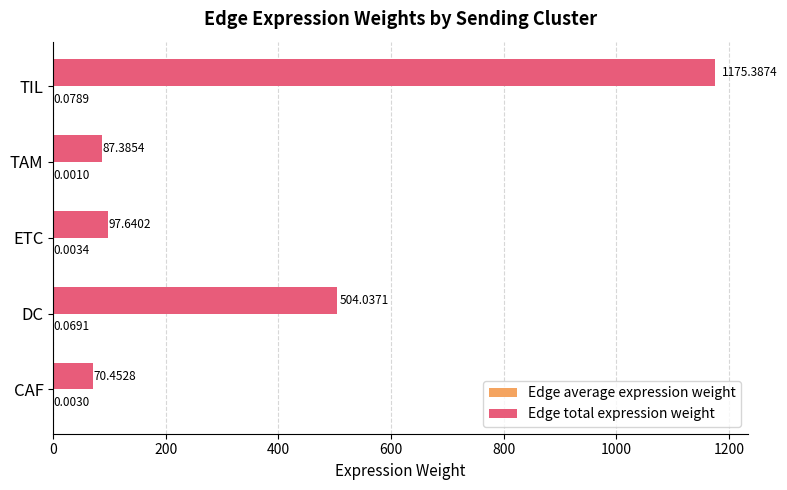

Which series has the widest spread of values?

Edge total expression weight